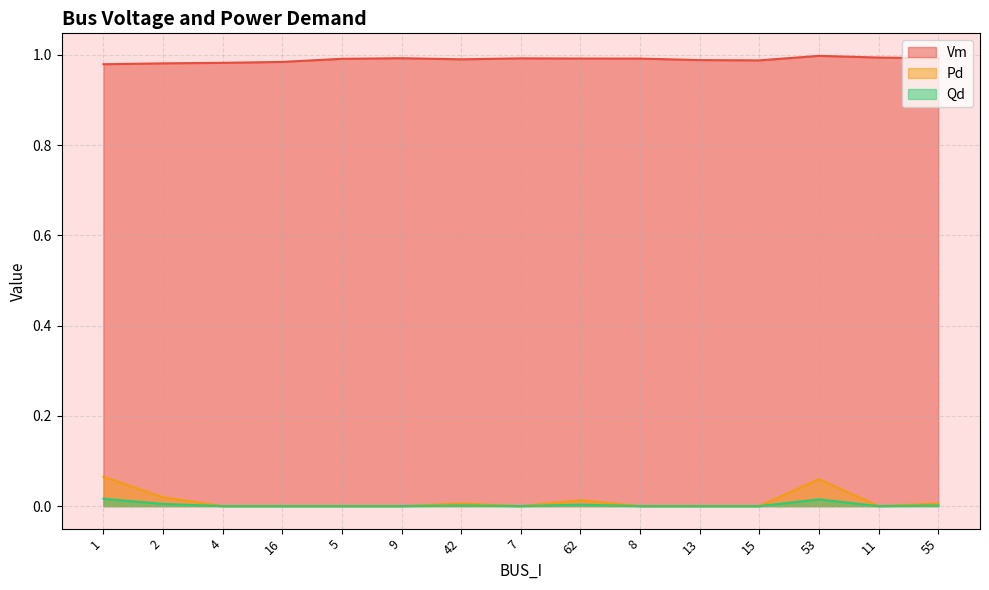

Where is the first local maximum for Qd?

42